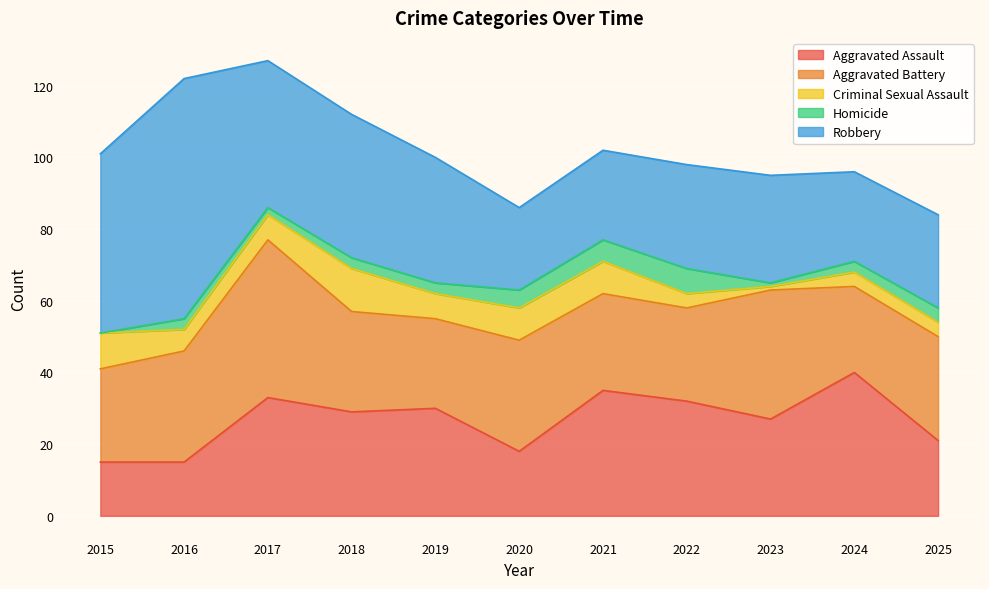

True or false: Homicide and Robbery cross at least once.

False